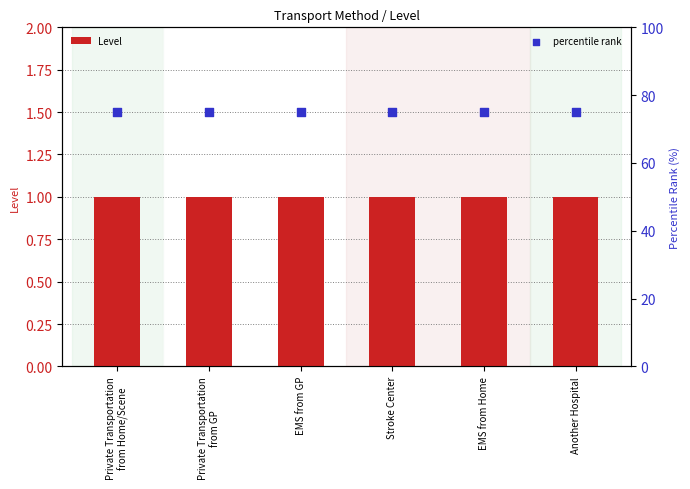

At which category is the sum across all series the highest?

Private Transportation
from Home/Scene